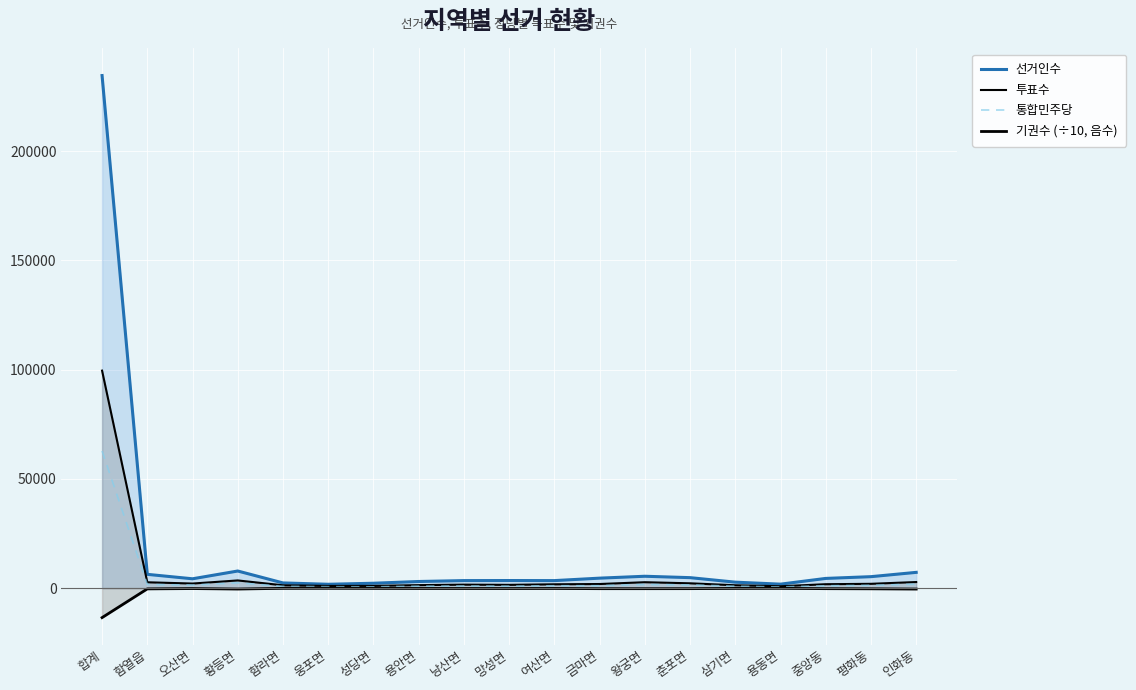

At which label is 선거인수 closest to 118151?

황등면